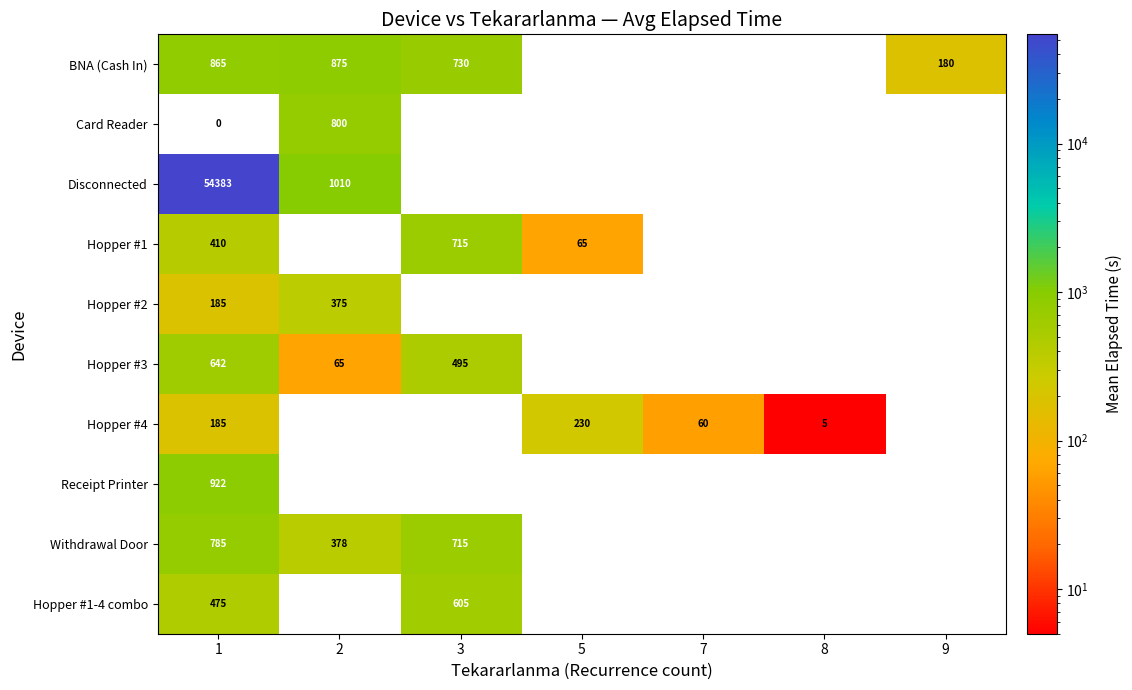

Is it true that Hopper #4 equals 157 at 5?

False